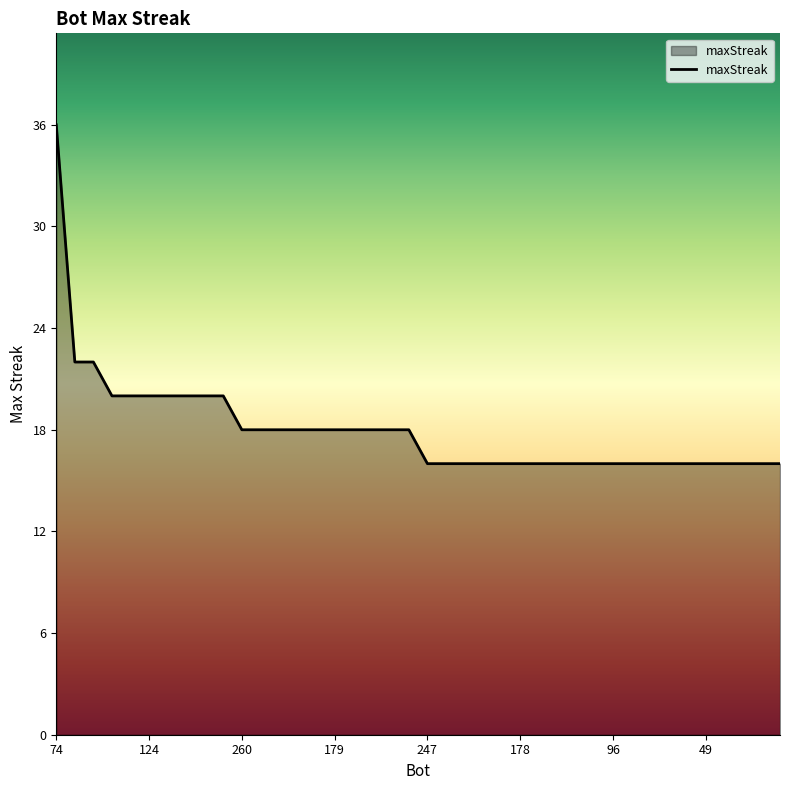

What is the difference between the maximum and second lowest values?

20